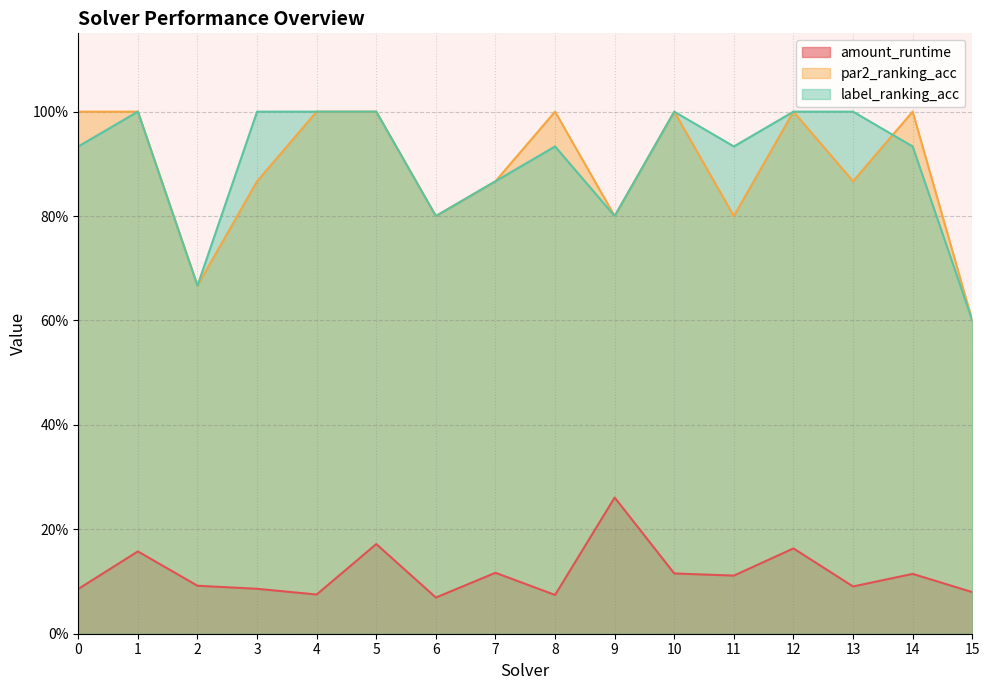

The value of amount_runtime at 13 is 0.1. True or false?

True